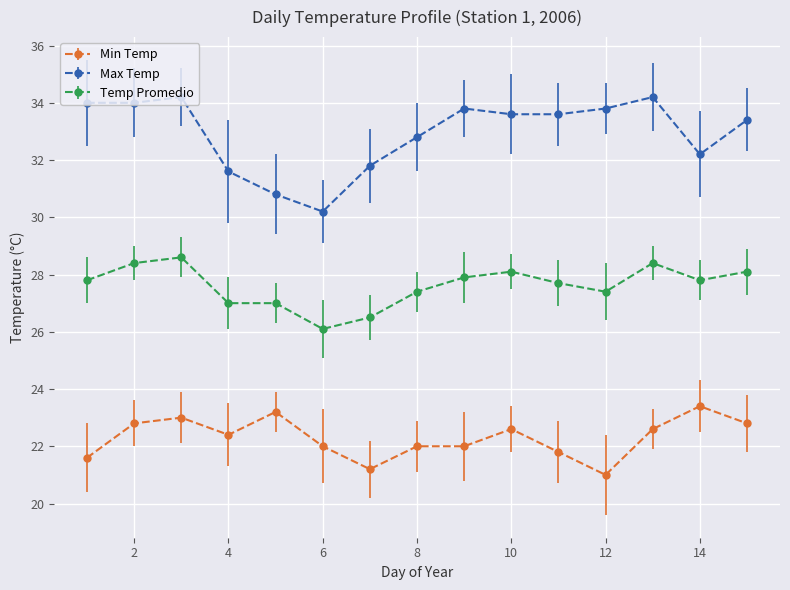

What is the maximum value shown in the chart?

34.2